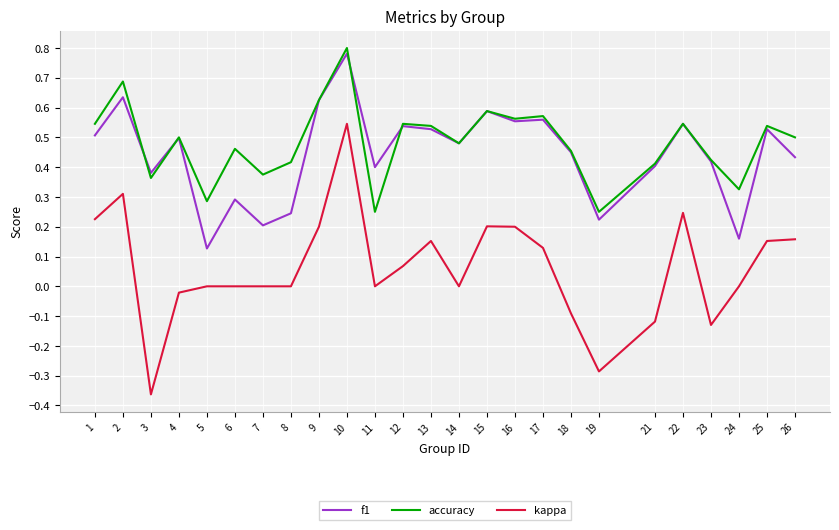

Is it true that f1 equals 0.2 at 1?

False